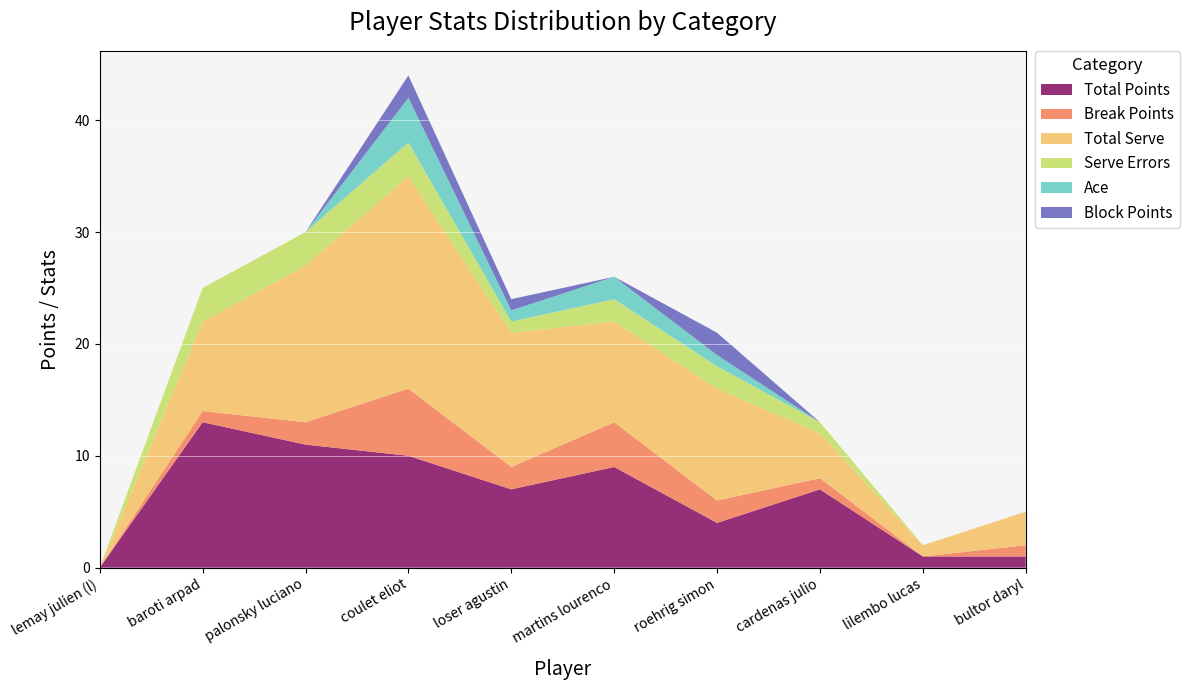

Reading left to right, what are all the values shown in this chart?

Total Points: 0	13	11	10	7	9	4	7	1	1
Break Points: 0	1	2	6	2	4	2	1	0	1
Total Serve: 0	8	14	19	12	9	10	4	1	3
Serve Errors: 0	3	3	3	1	2	2	1	0	0
Ace: 0	0	0	4	1	2	1	0	0	0
Block Points: 0	0	0	2	1	0	2	0	0	0